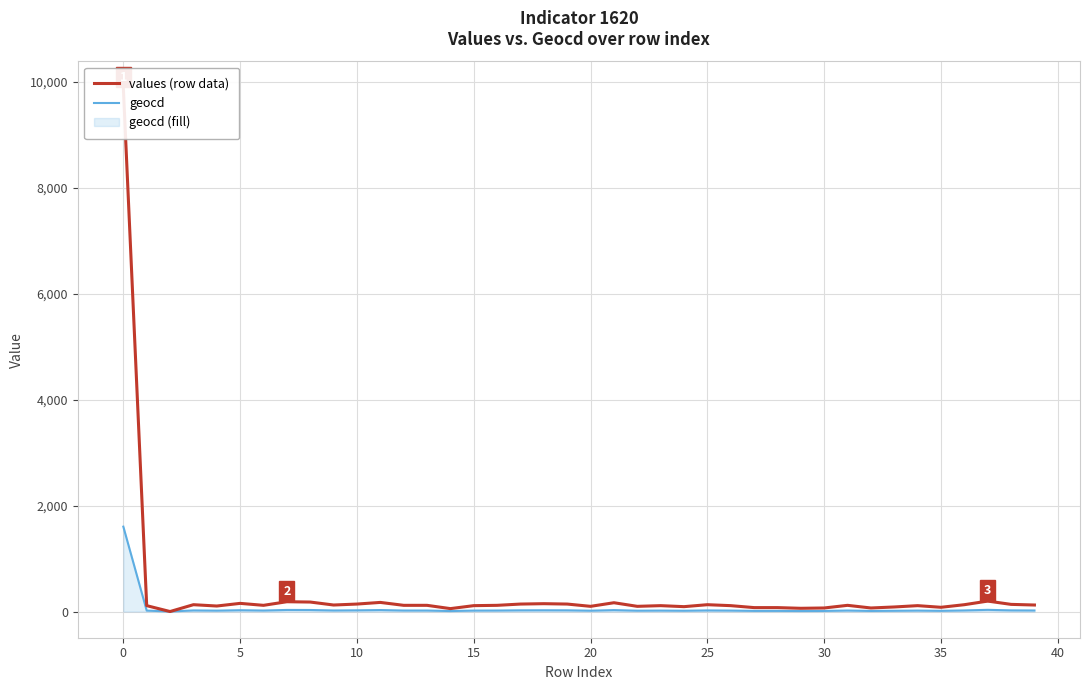

What is the maximum value for geocd?

1602